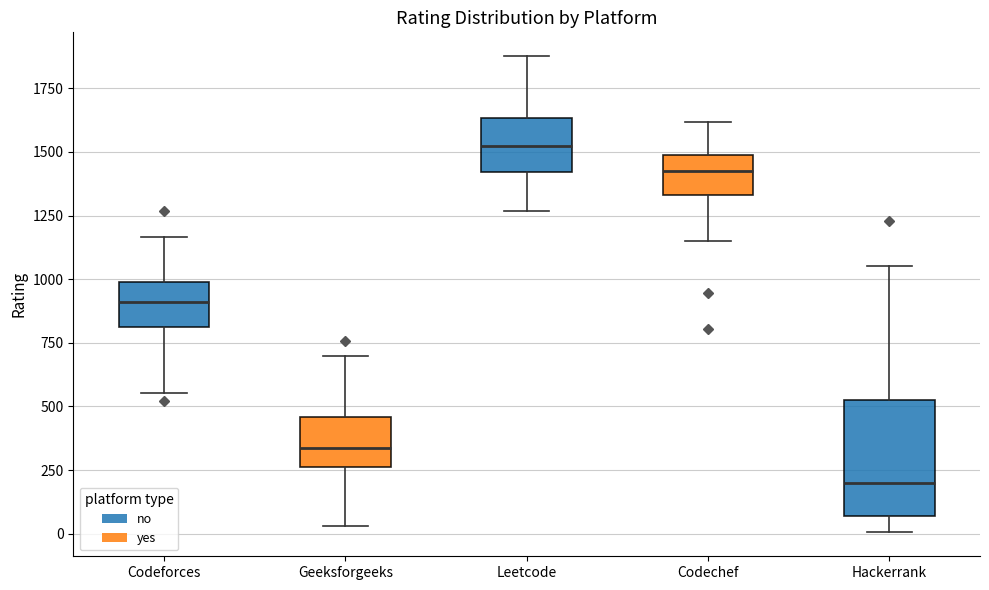

Reading left to right, transcribe this box plot: for each box, give where its median line is, the range the box spans, and where its two whiskers end, as read against the y-axis. The values are not printed on the chart, so give them approximately, as read against the axis.

Codeforces: median 900, box 800 to 1000, whiskers 550 to 1150
Geeksforgeeks: median 350, box 250 to 450, whiskers 50 to 700
Leetcode: median 1500, box 1400 to 1650, whiskers 1250 to 1900
Codechef: median 1450, box 1350 to 1500, whiskers 1150 to 1600
Hackerrank: median 200, box 50 to 550, whiskers 0 to 1050